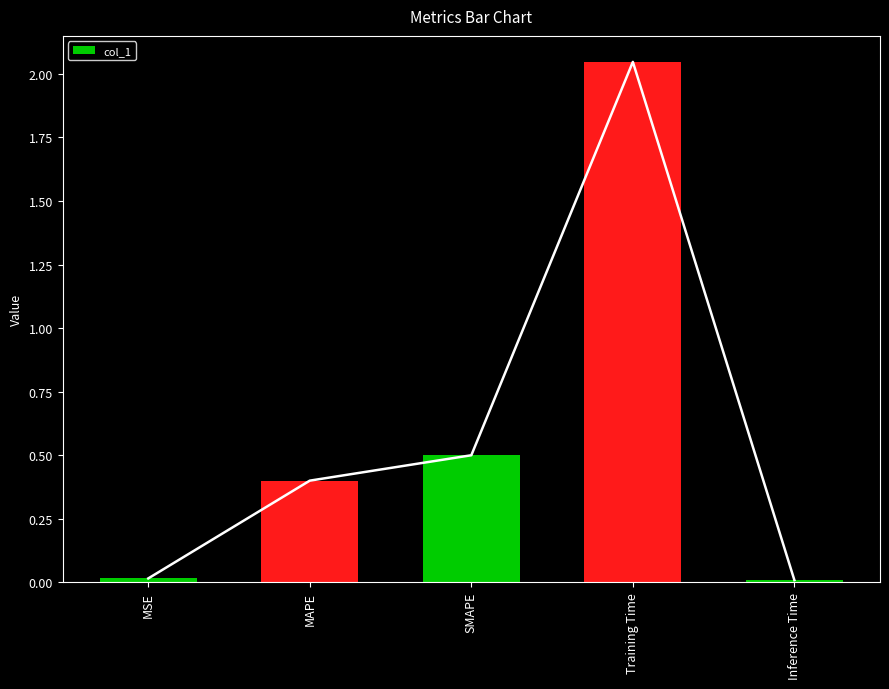

What is the label of the 2nd bar from the left?

MAPE